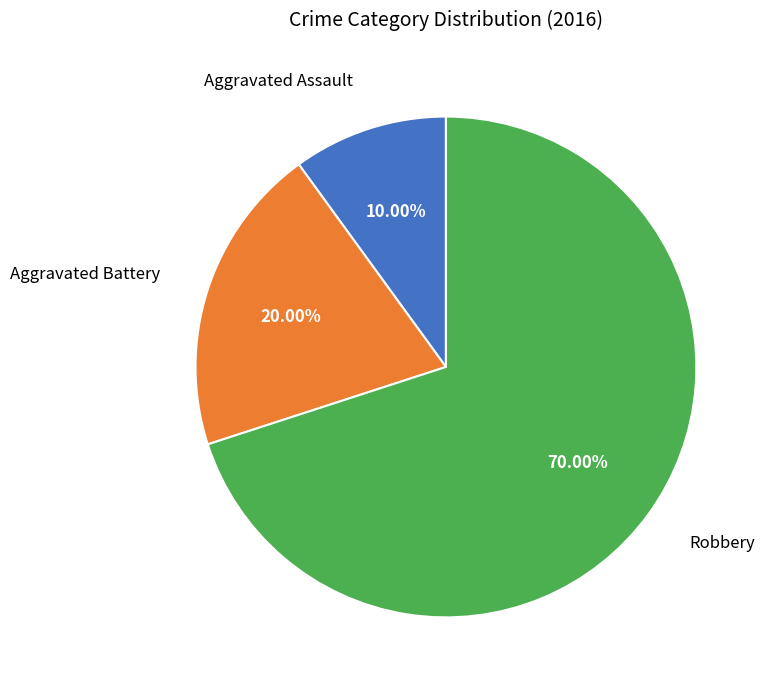

How many segments does this pie chart have?

3